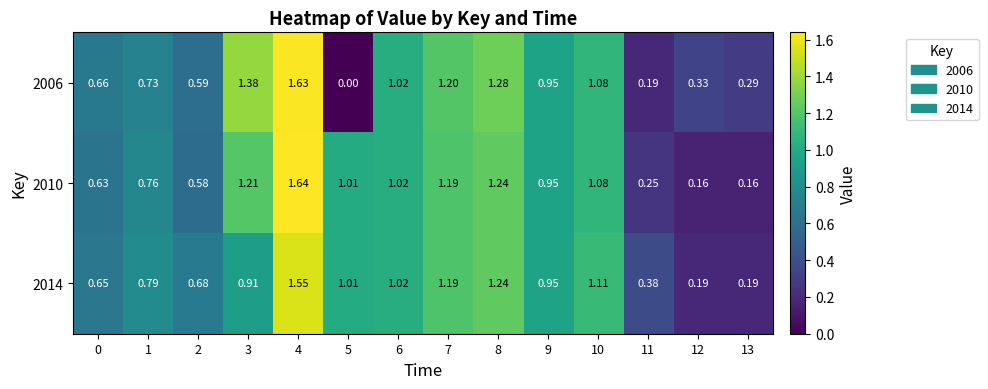

Is the value of 2006 at 9 greater than the value of 2010 at 5?

No